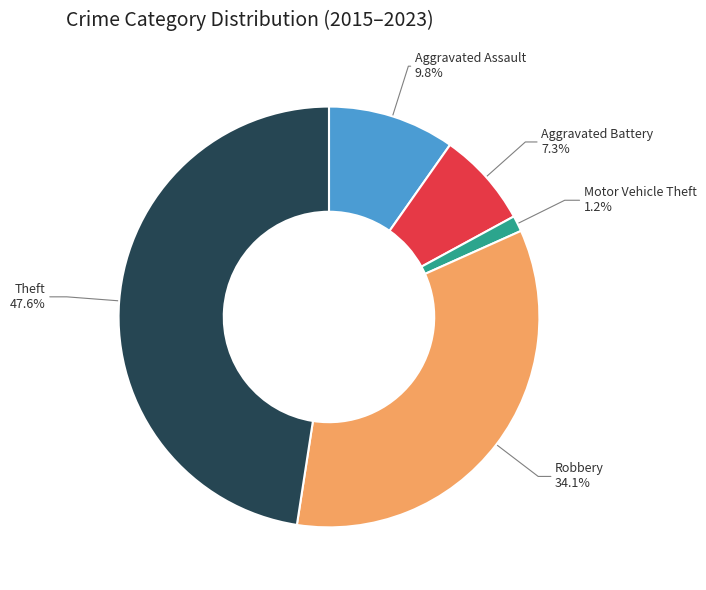

The Robbery slice represents 46% of the pie. True or false?

False